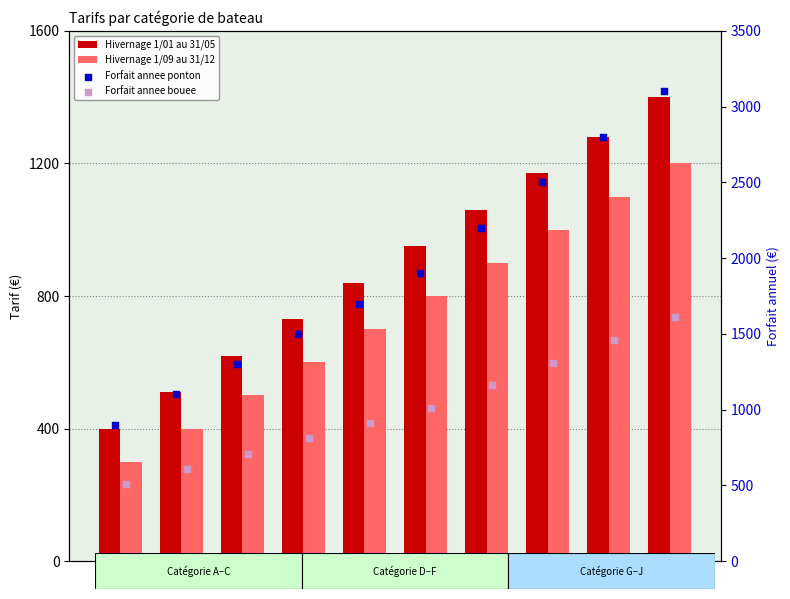

Which series reaches the minimum Y coordinate?

Hivernage 1/09 au 31/12